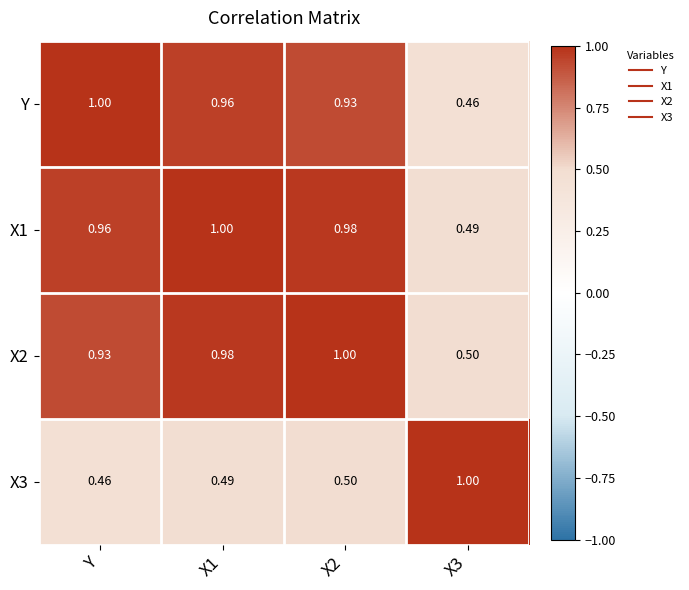

Which series has the largest total across all categories?

X1